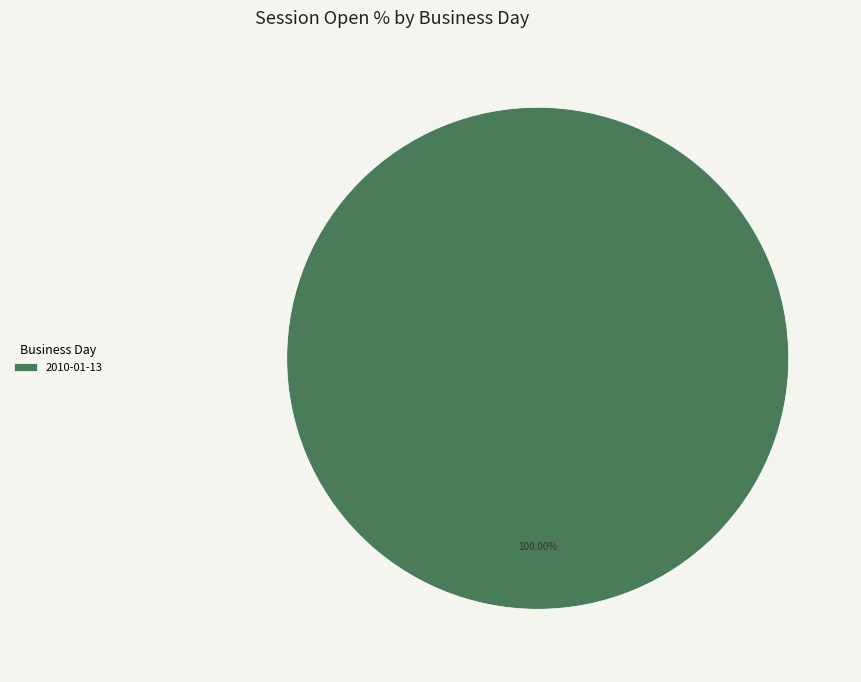

Rank the categories by value from lowest to highest.

2010-01-13